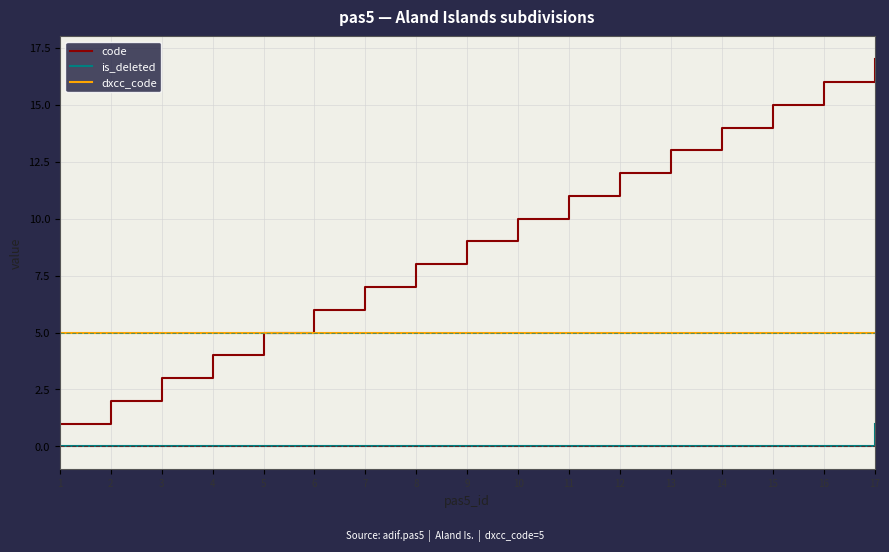

Reading left to right, list all the values displayed in this chart.

code: 1=1	2=2	3=3	4=4	5=5	6=6	7=7	8=8	9=9	10=10	11=11	12=12	13=13	14=14	15=15	16=16	17=17
is_deleted: 1=0	2=0	3=0	4=0	5=0	6=0	7=0	8=0	9=0	10=0	11=0	12=0	13=0	14=0	15=0	16=0	17=1
dxcc_code: 1=5	2=5	3=5	4=5	5=5	6=5	7=5	8=5	9=5	10=5	11=5	12=5	13=5	14=5	15=5	16=5	17=5